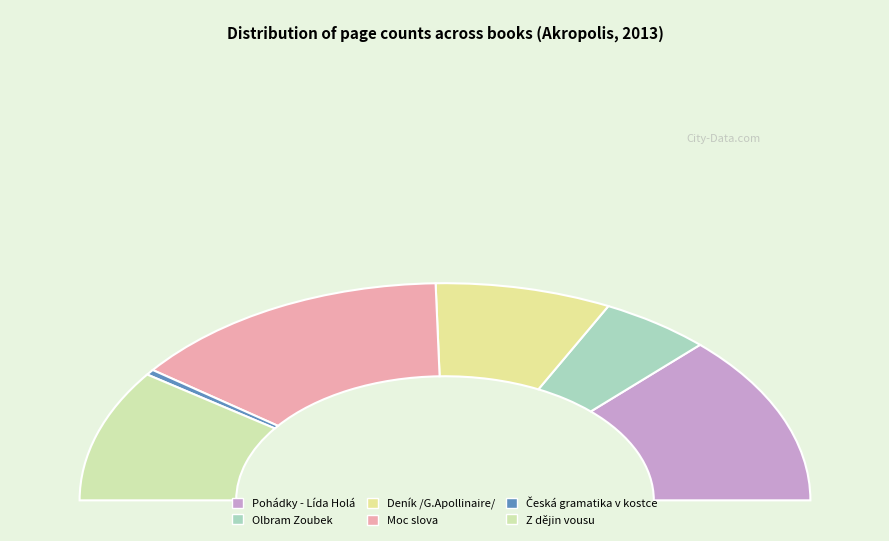

How many segments does this pie chart have?

6